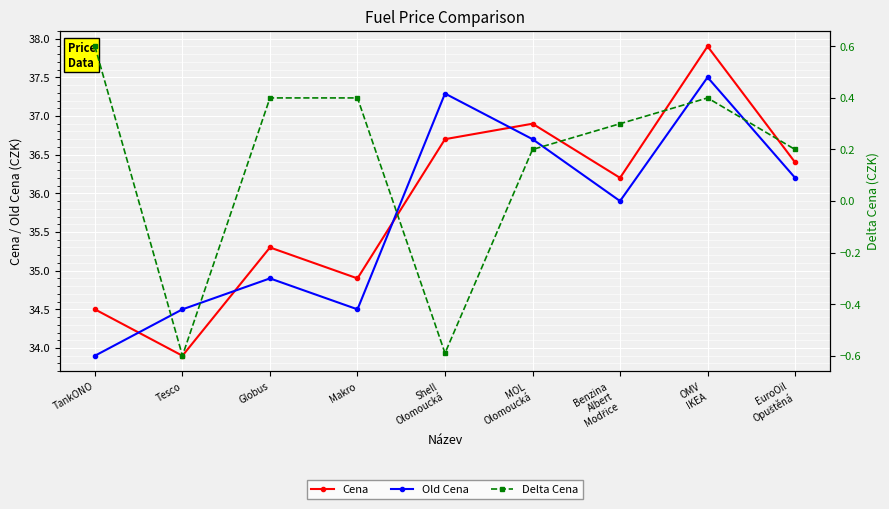

What is the label of the 3rd point from the left?

Globus